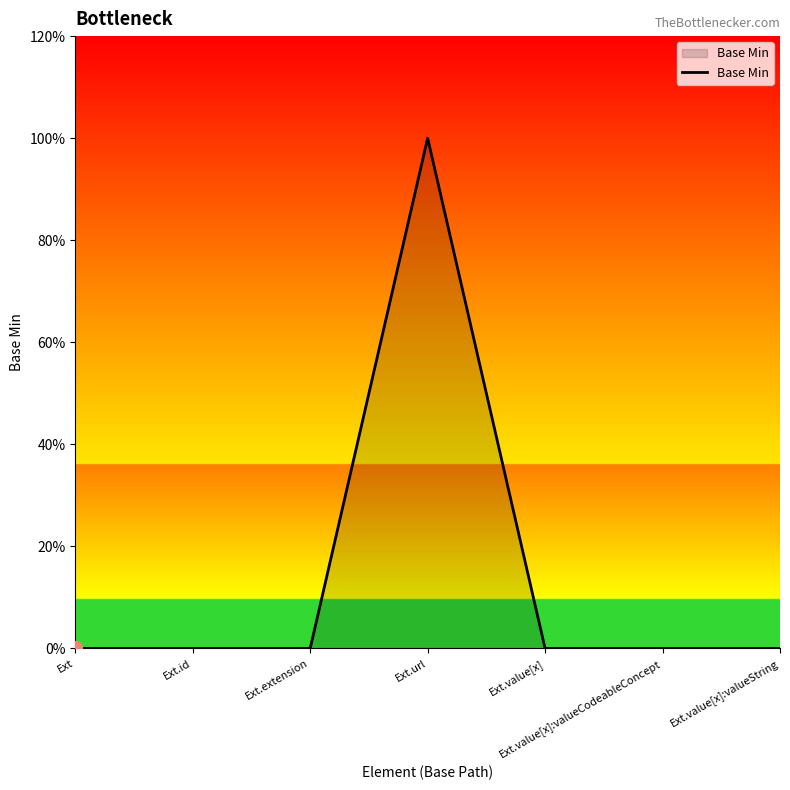

Count the values in the range 0 to 1.

7